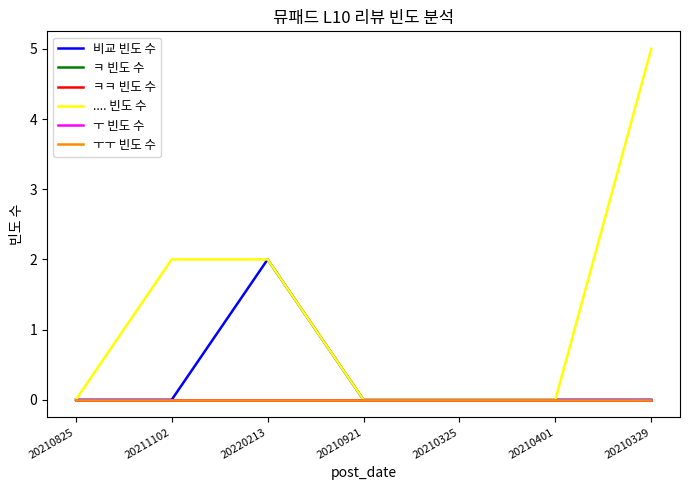

Reading left to right, what are all the values shown in this chart?

비교 빈도 수: 20210825=0	20211102=0	20220213=2	20210921=0	20210325=0	20210401=0	20210329=0
ㅋ 빈도 수: 20210825=0	20211102=0	20220213=0	20210921=0	20210325=0	20210401=0	20210329=0
ㅋㅋ 빈도 수: 20210825=0	20211102=0	20220213=0	20210921=0	20210325=0	20210401=0	20210329=0
.... 빈도 수: 20210825=0	20211102=2	20220213=2	20210921=0	20210325=0	20210401=0	20210329=5
ㅜ 빈도 수: 20210825=0	20211102=0	20220213=0	20210921=0	20210325=0	20210401=0	20210329=0
ㅜㅜ 빈도 수: 20210825=0	20211102=0	20220213=0	20210921=0	20210325=0	20210401=0	20210329=0